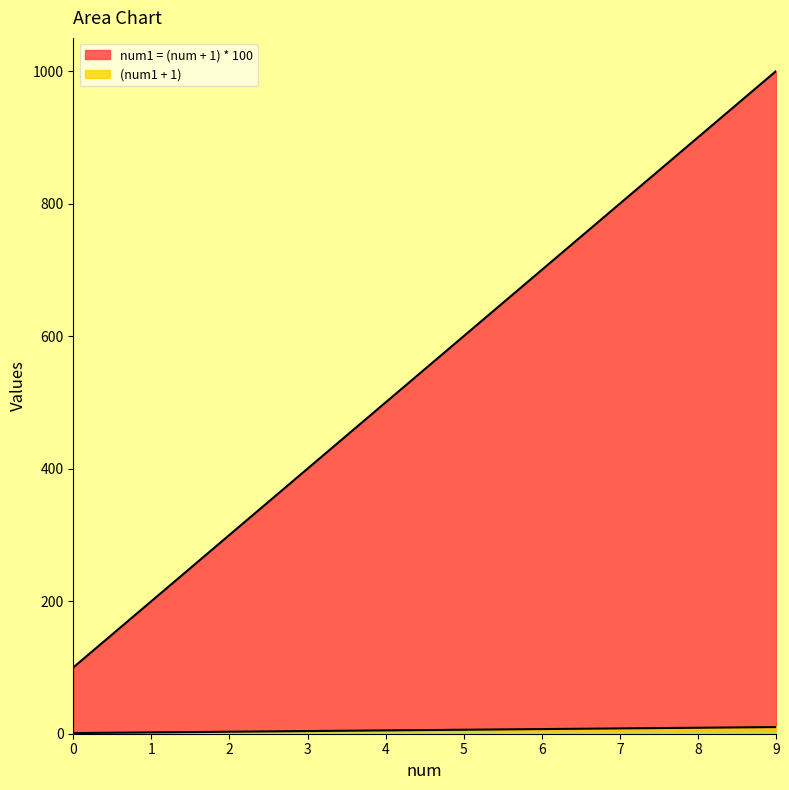

At how many categories does at least one series exceed 15?

10